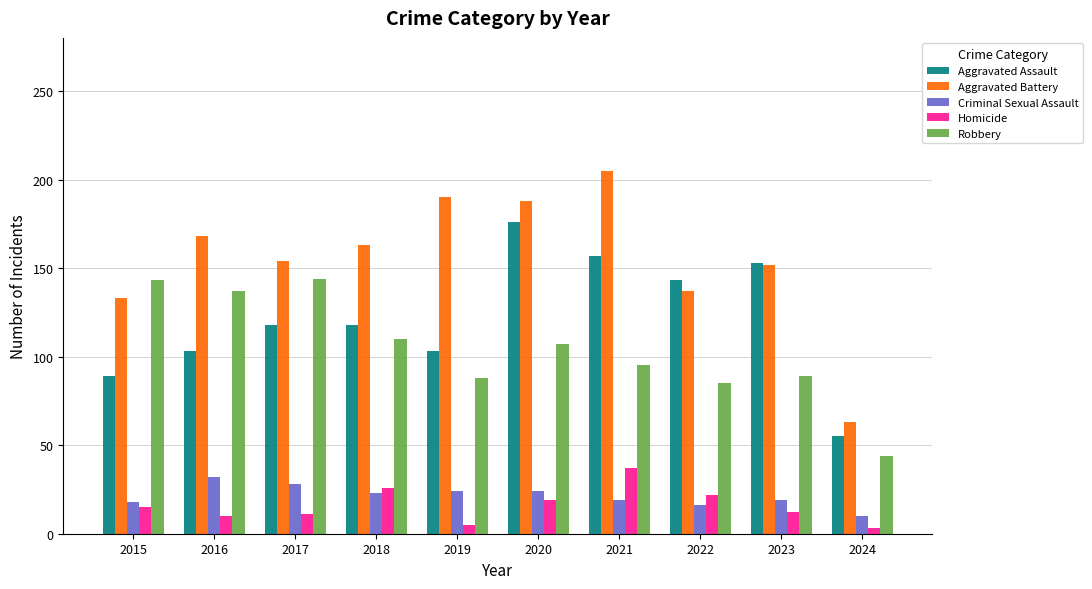

Are the bars horizontal?

No